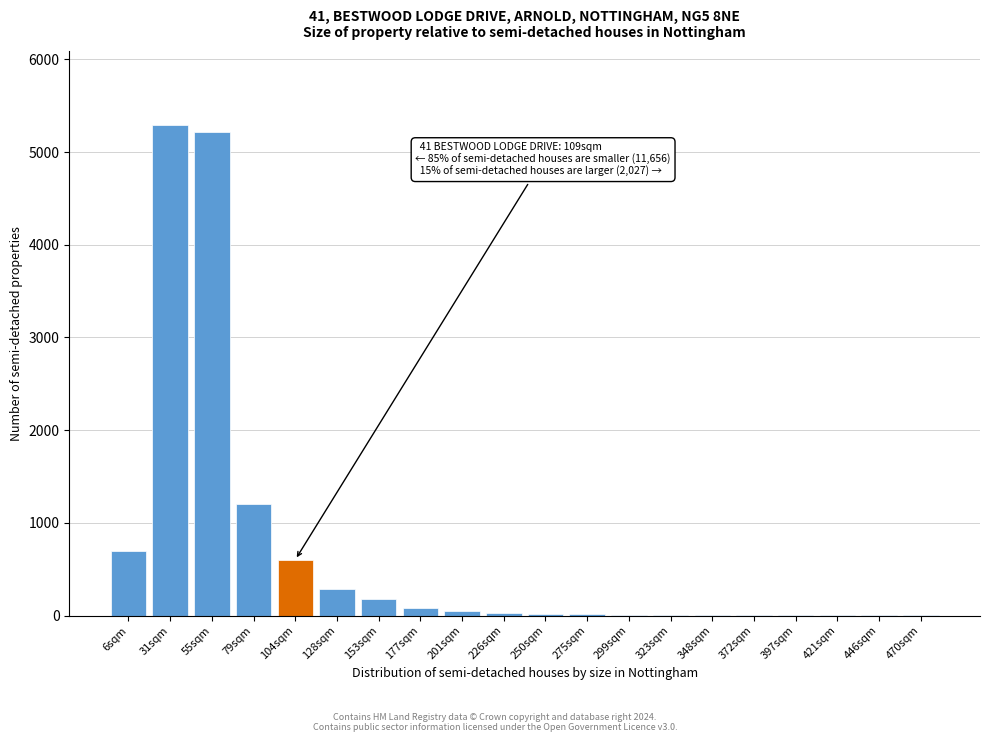

What is the greatest value displayed?

5295